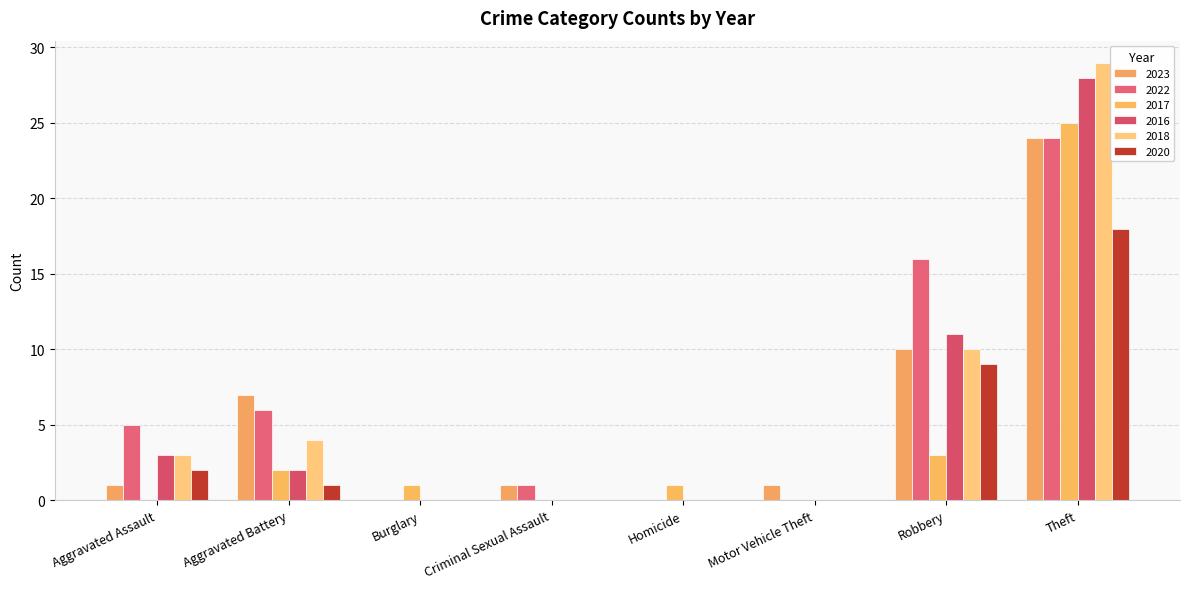

Are the bars grouped side by side (vs. stacked)?

Yes